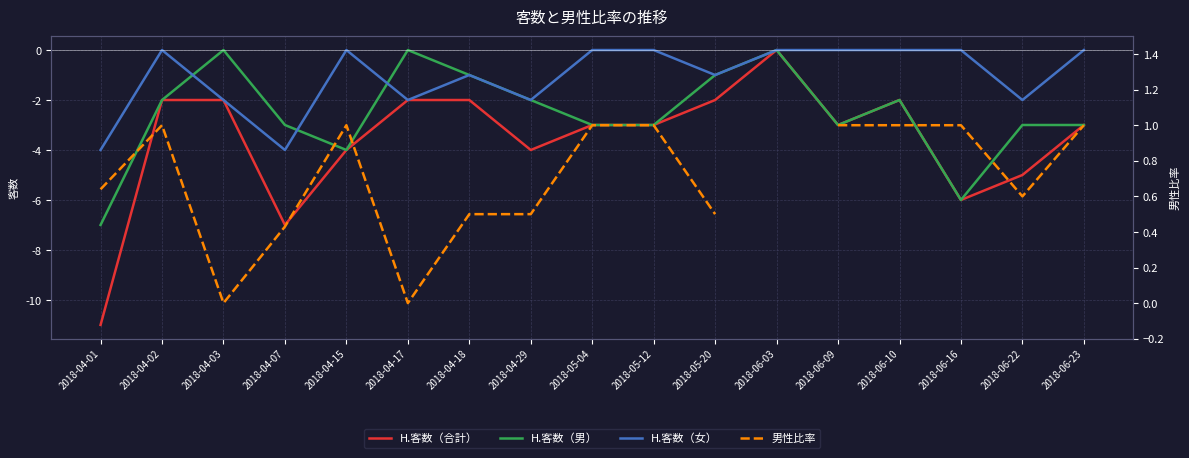

What is the minimum value for H.客数（合計）?

-11